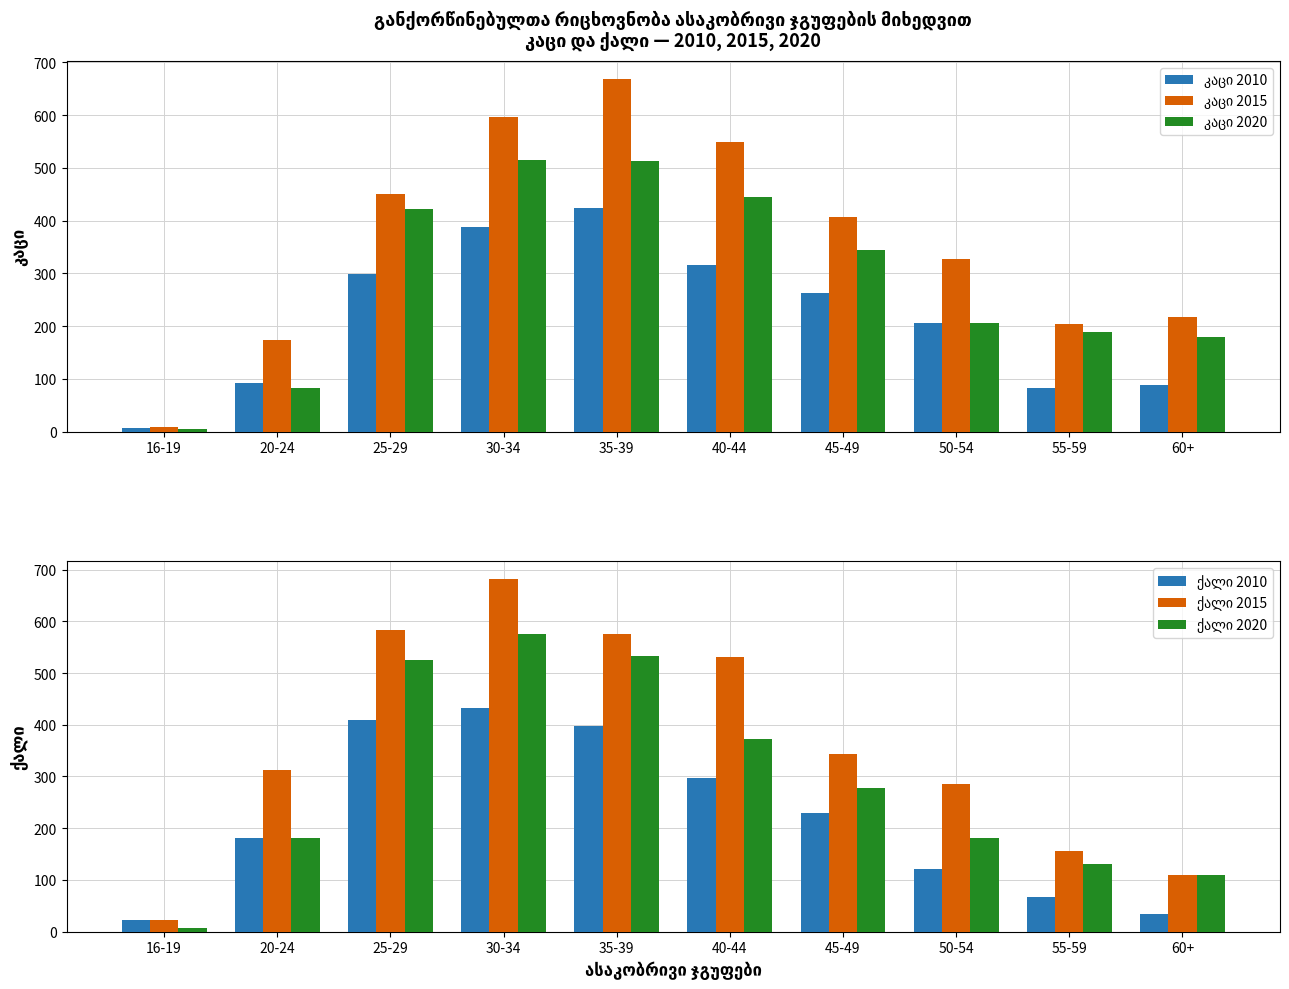

How many data points in კაცი 2020 are above 344?

4